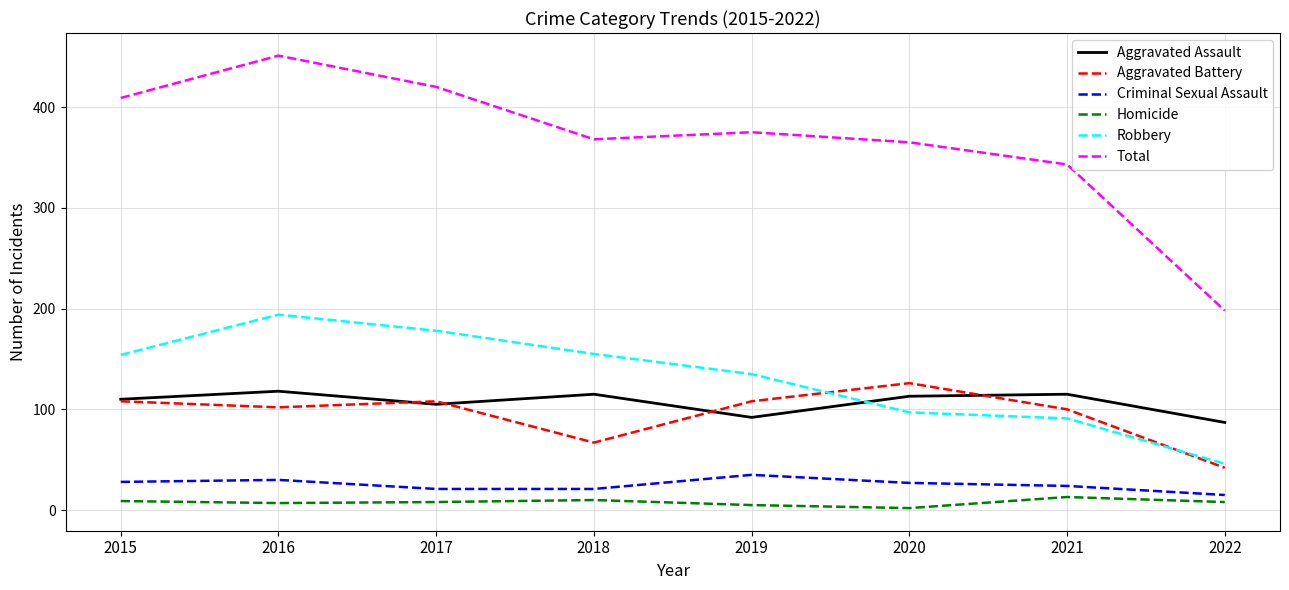

Read the Criminal Sexual Assault value at 2021.

24